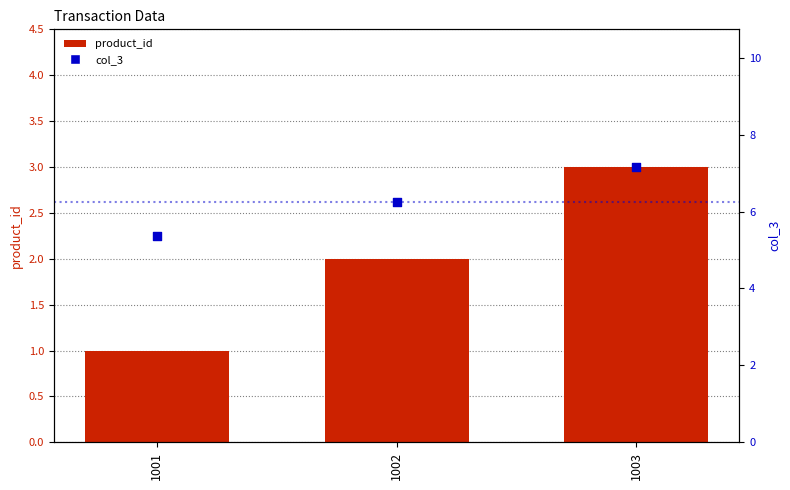

Is the value of col_3 at 1001 greater than the value of product_id at 1002?

Yes